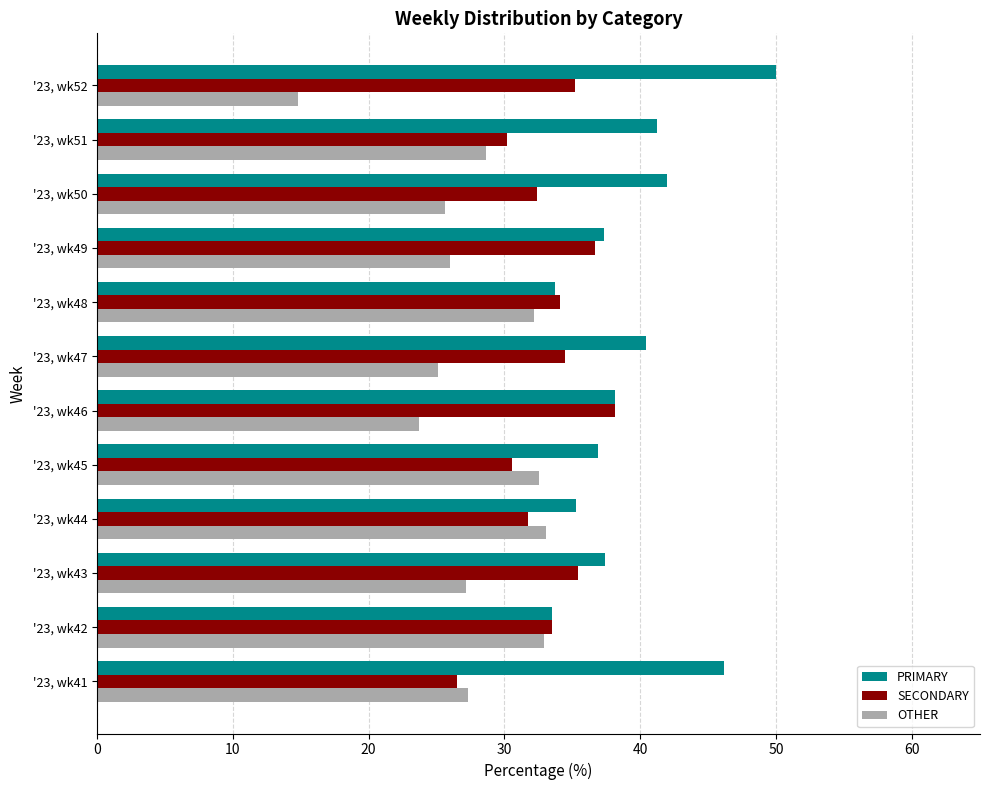

What is the difference between the maximum and second lowest values in the SECONDARY series?

8.0